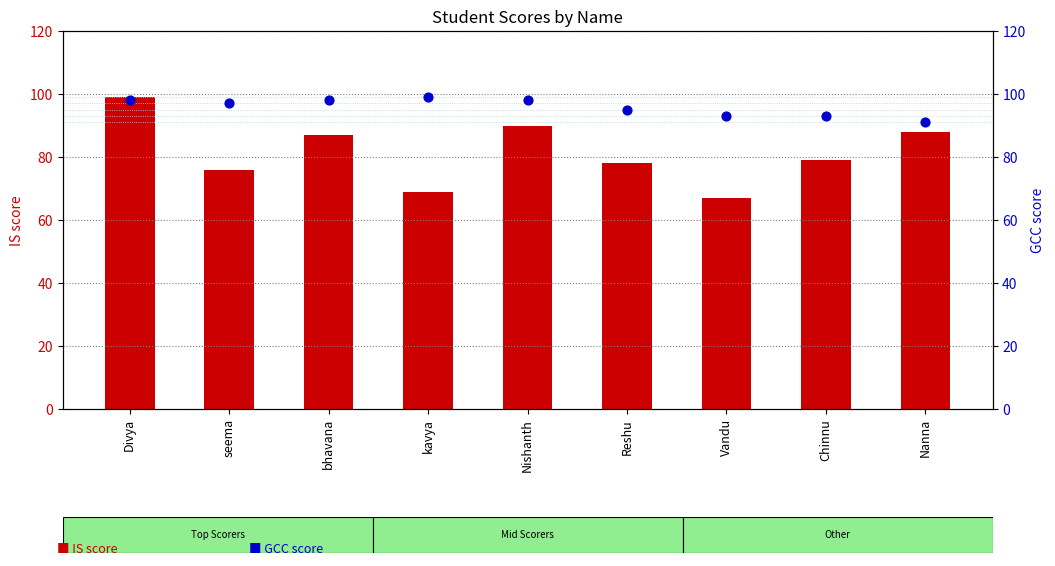

What are all the series names shown in the legend?

IS score, GCC score